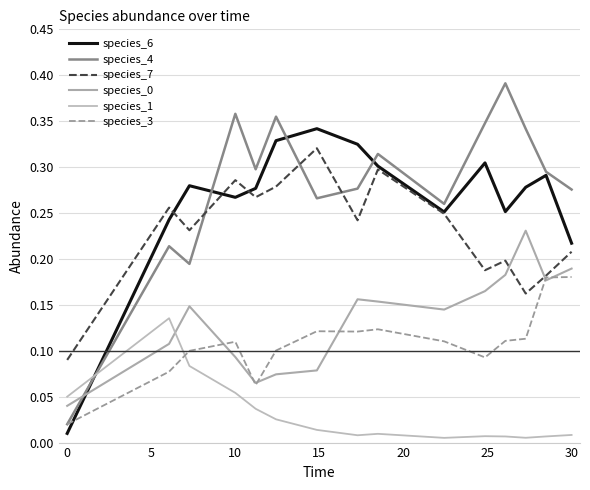

At how many categories does at least one series exceed 0?

15